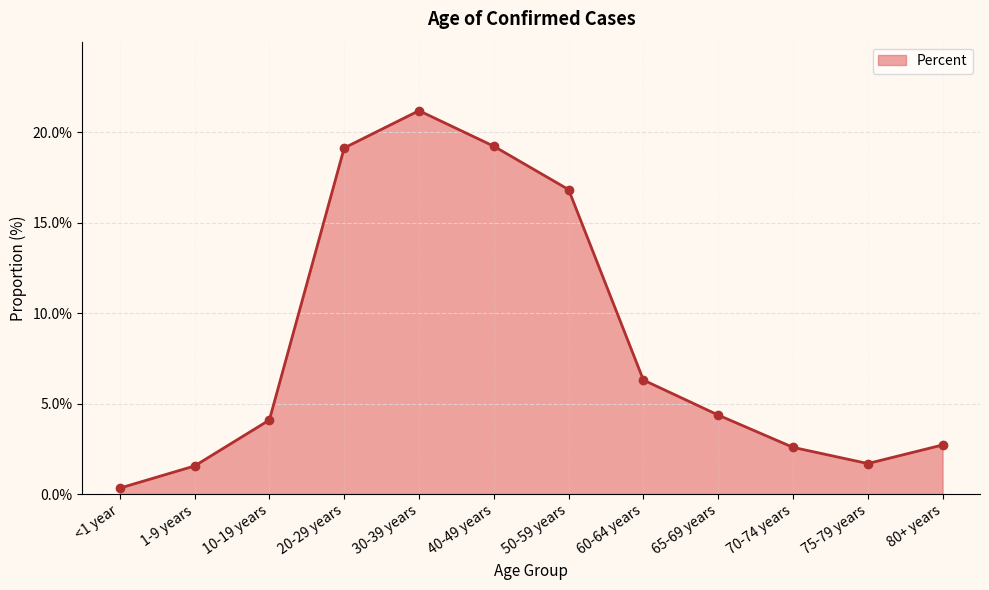

At which category does the data reach its first local peak?

30-39 years